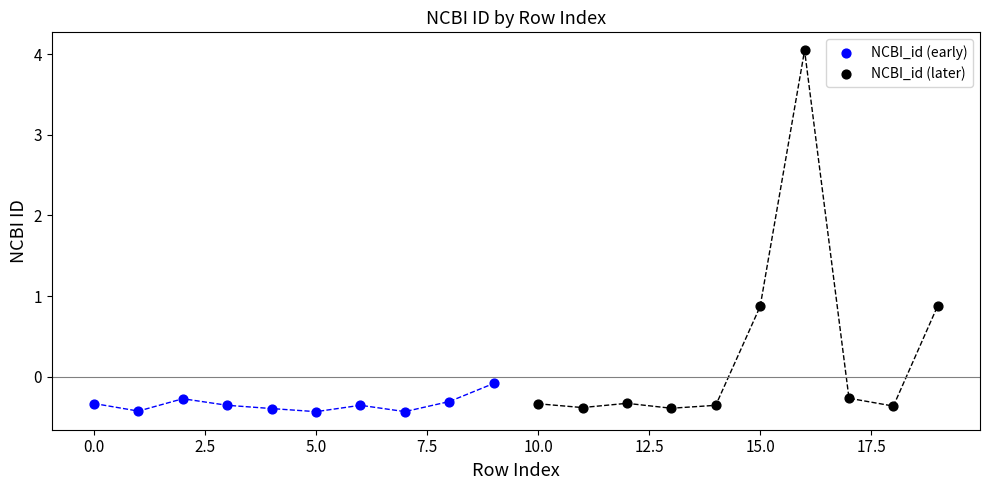

Which series has the largest Y range (max minus min)?

NCBI_id (later)